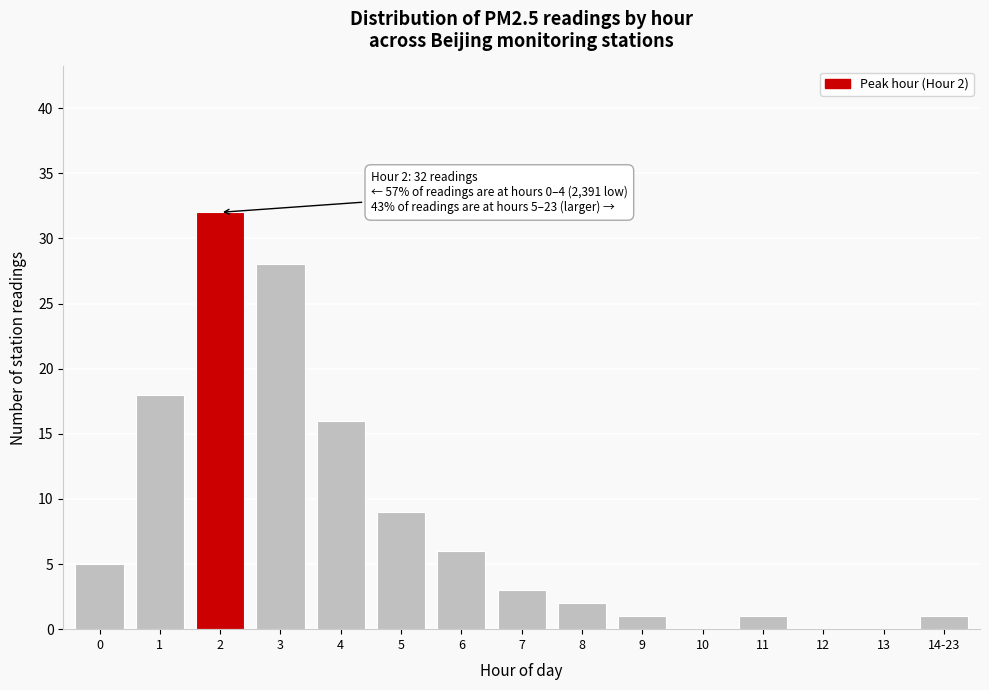

Reading left to right, list all the values displayed in this chart.

0=5	1=18	2=32	3=28	4=16	5=9	6=6	7=3	8=2	9=1	10=0	11=1	12=0	13=0	14-23=1